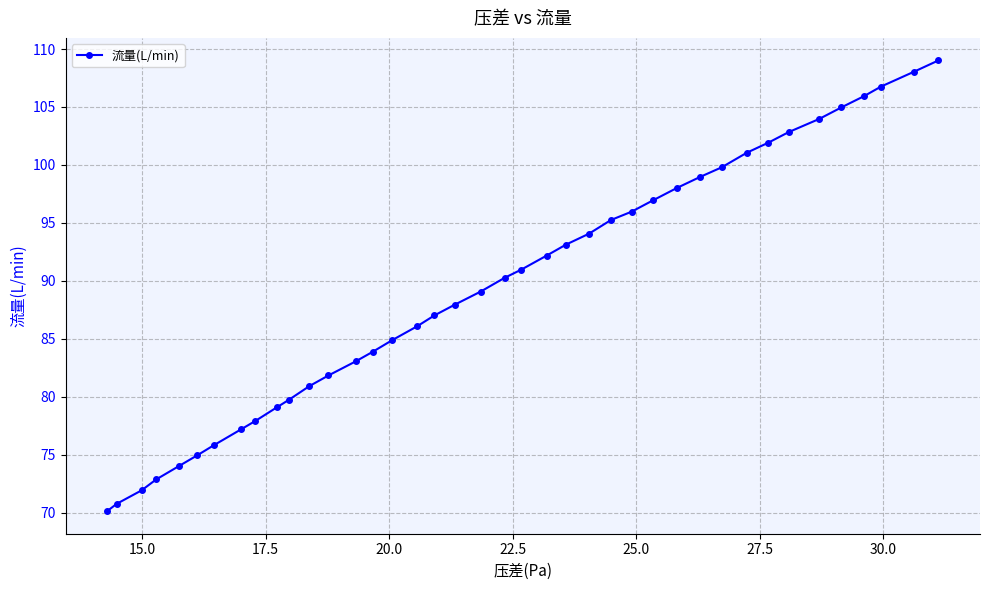

How many categories are shown in the chart?

40